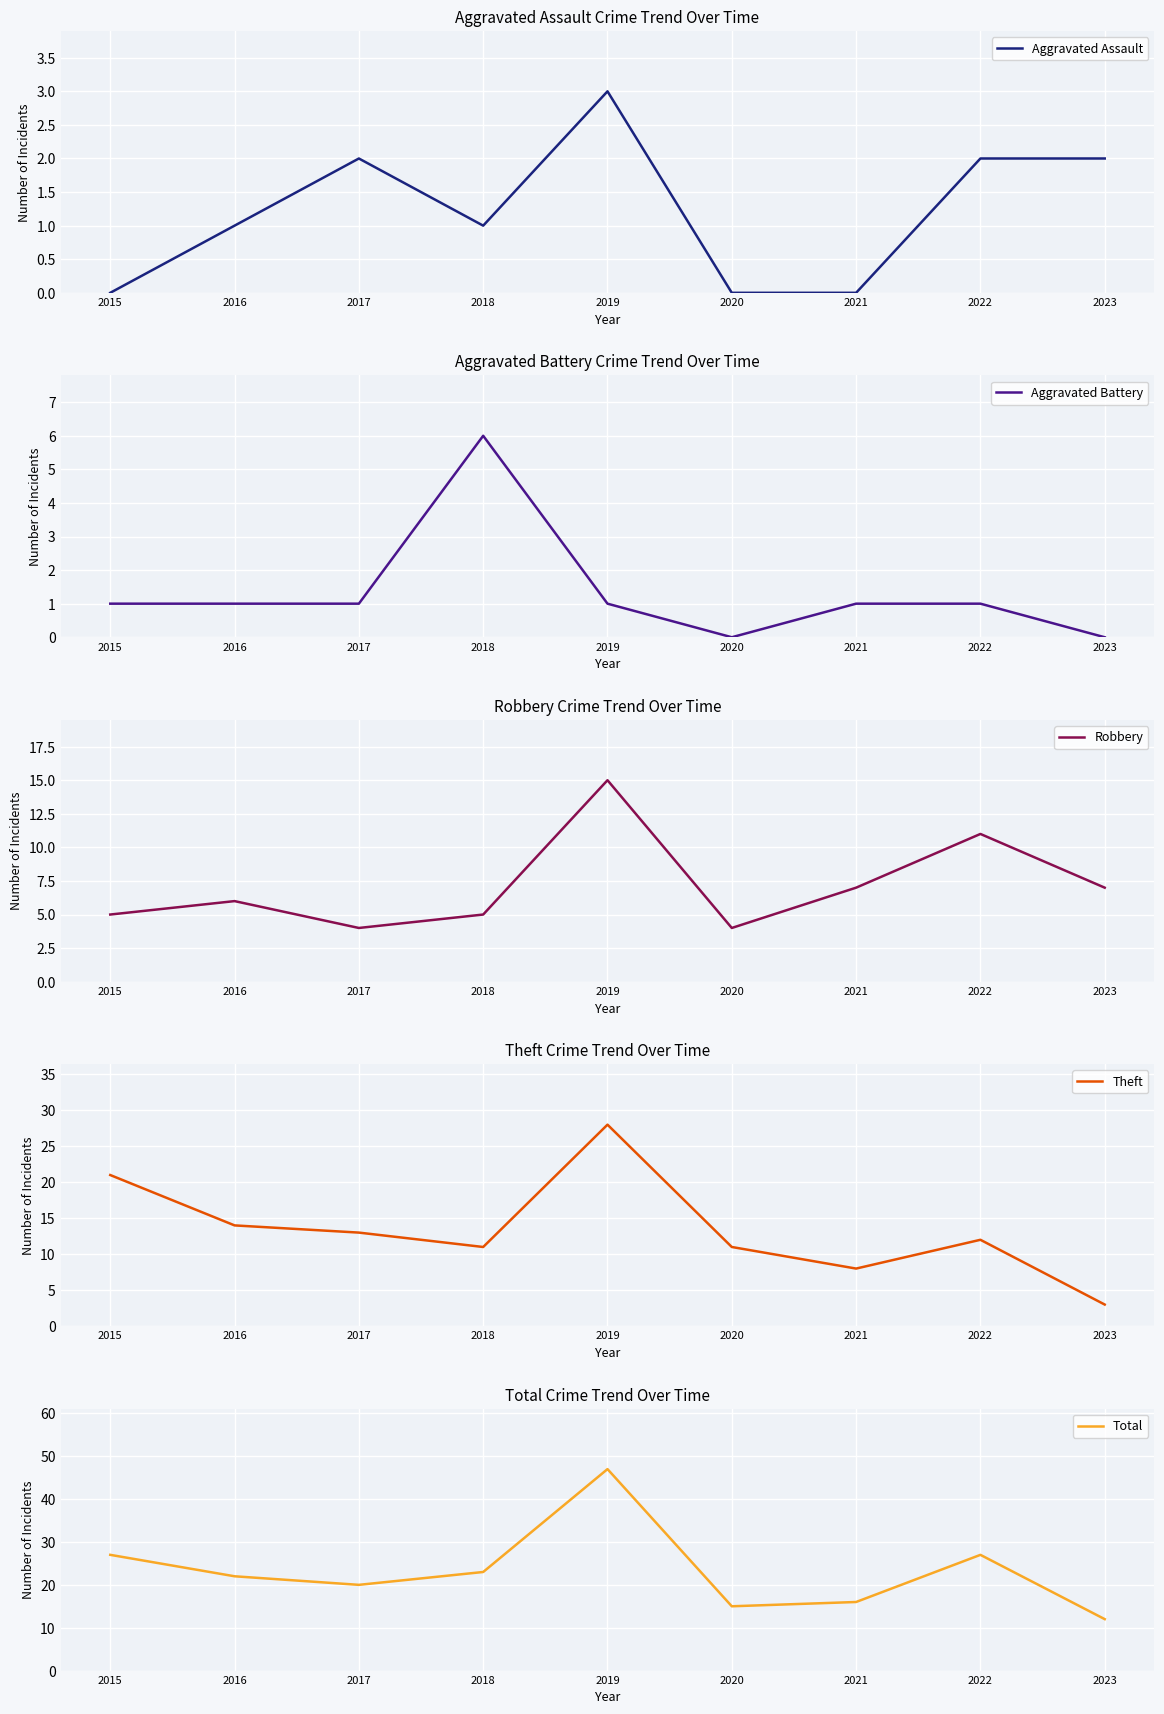

Reading left to right, what are all the values shown in this chart?

Aggravated Assault: 2015=0	2016=1	2017=2	2018=1	2019=3	2020=0	2021=0	2022=2	2023=2
Aggravated Battery: 2015=1	2016=1	2017=1	2018=6	2019=1	2020=0	2021=1	2022=1	2023=0
Robbery: 2015=5	2016=6	2017=4	2018=5	2019=15	2020=4	2021=7	2022=11	2023=7
Theft: 2015=21	2016=14	2017=13	2018=11	2019=28	2020=11	2021=8	2022=12	2023=3
Total: 2015=27	2016=22	2017=20	2018=23	2019=47	2020=15	2021=16	2022=27	2023=12